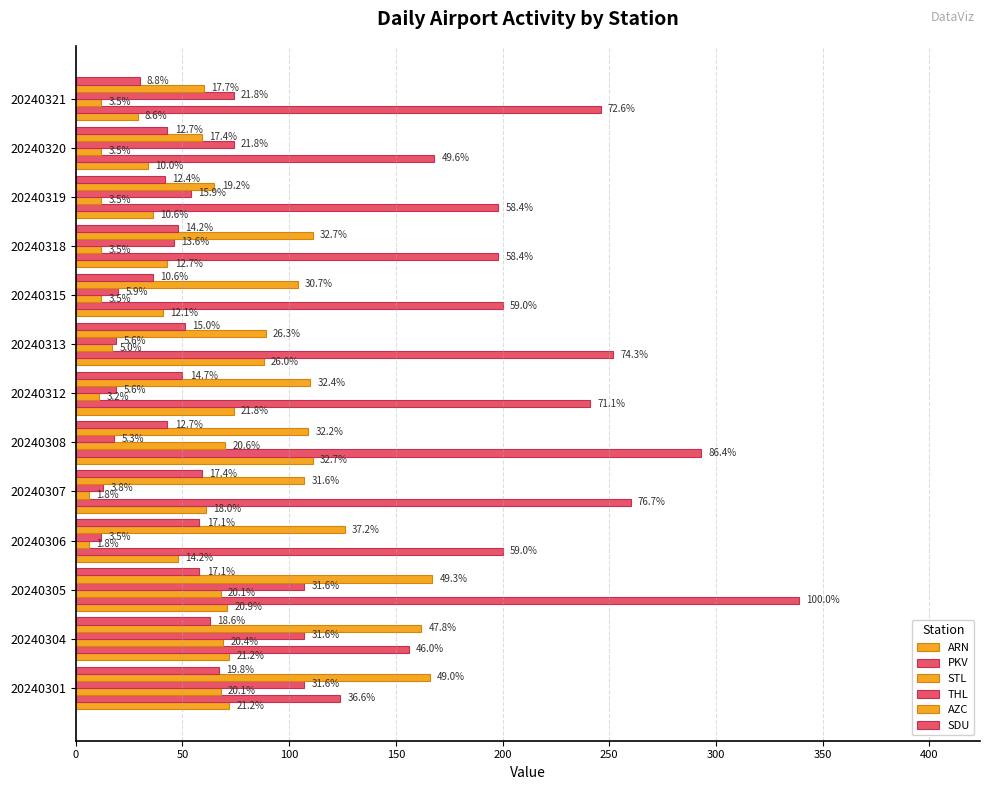

What position from the left is 12?

13